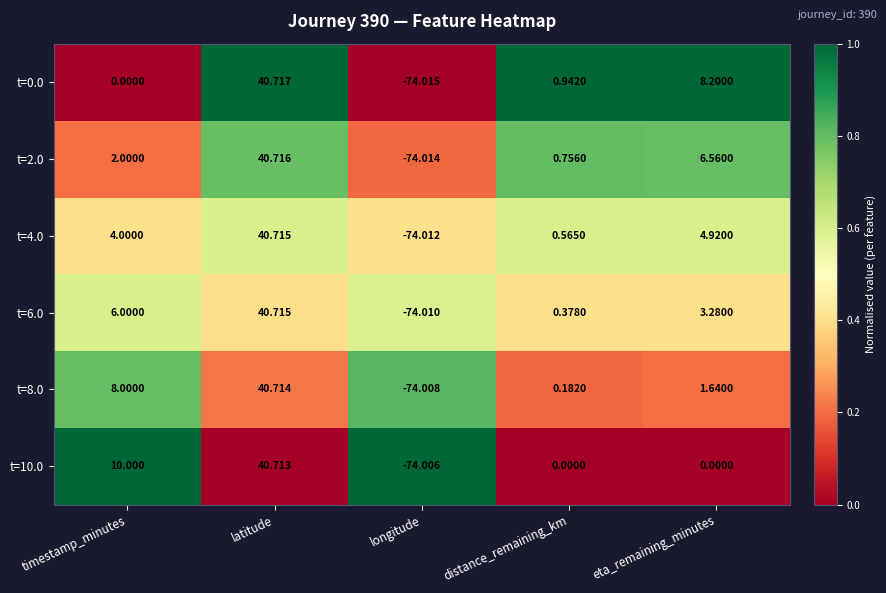

Which label corresponds to the largest value in the chart?

latitude